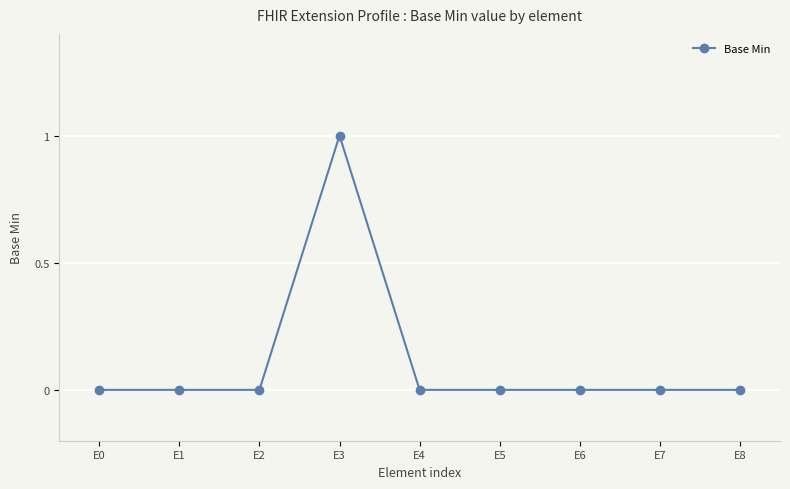

At which category does the chart reach its peak across all series?

E3